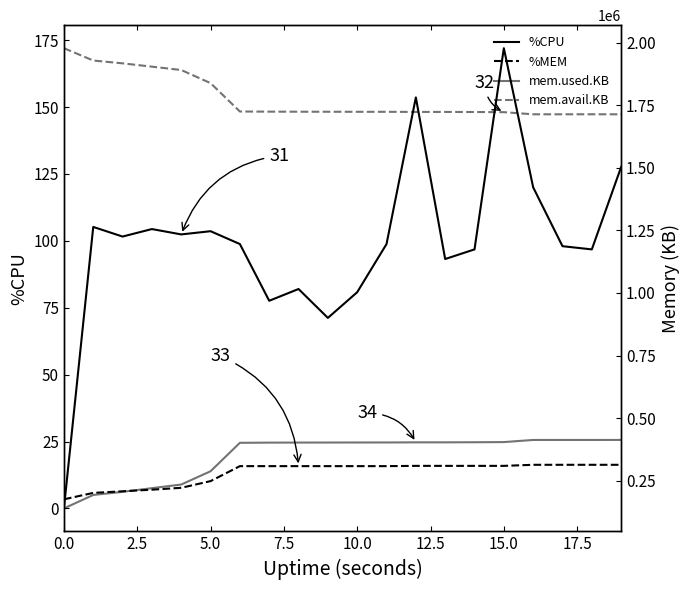

Reading left to right, what are all the values shown in this chart?

%CPU: 0.0	105.2	101.6	104.4	102.4	103.6	98.8	77.6	82.0	71.2	80.8	98.8	153.6	93.2	96.8	172.0	120.0	98.0	96.8	127.6
%MEM: 3.4	5.8	6.4	7.0	7.7	10.2	15.8	15.8	15.8	15.8	15.8	15.8	15.9	15.9	15.9	15.9	16.3	16.3	16.3	16.3
mem.used.KB: 139200.0	192936.0	205456.0	220164.0	234620.0	287708.0	401376.0	402080.0	402340.0	402464.0	402652.0	402712.0	403216.0	403240.0	403592.0	404232.0	412768.0	412792.0	412756.0	412884.0
mem.avail.KB: 1978268.0	1928912.0	1917672.0	1904416.0	1891032.0	1838660.0	1725216.0	1724672.0	1724372.0	1724252.0	1724068.0	1724016.0	1723528.0	1723520.0	1723188.0	1722564.0	1714056.0	1714084.0	1714128.0	1714016.0